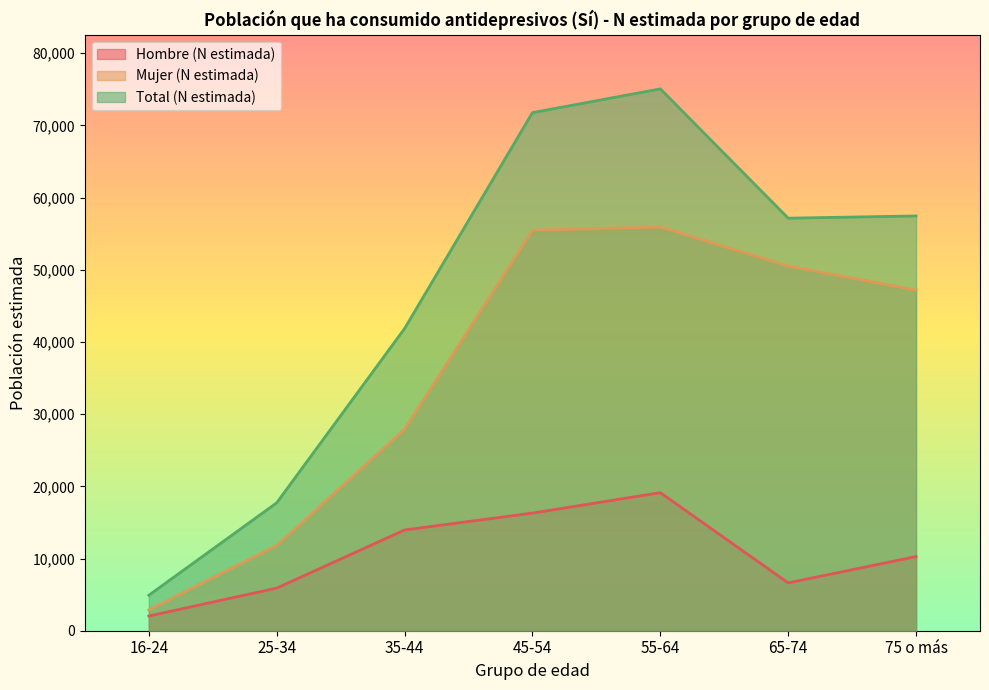

What is the maximum value shown in the chart?

75053